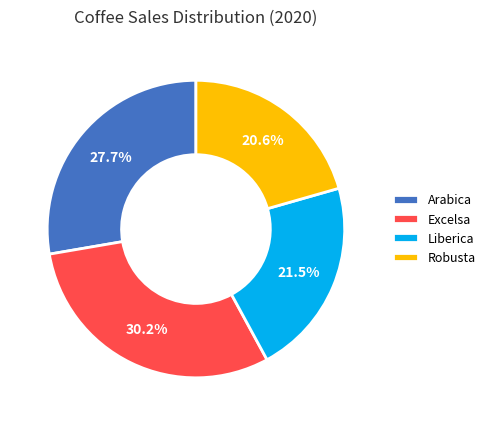

To the nearest percent, what is the average slice percentage?

25%